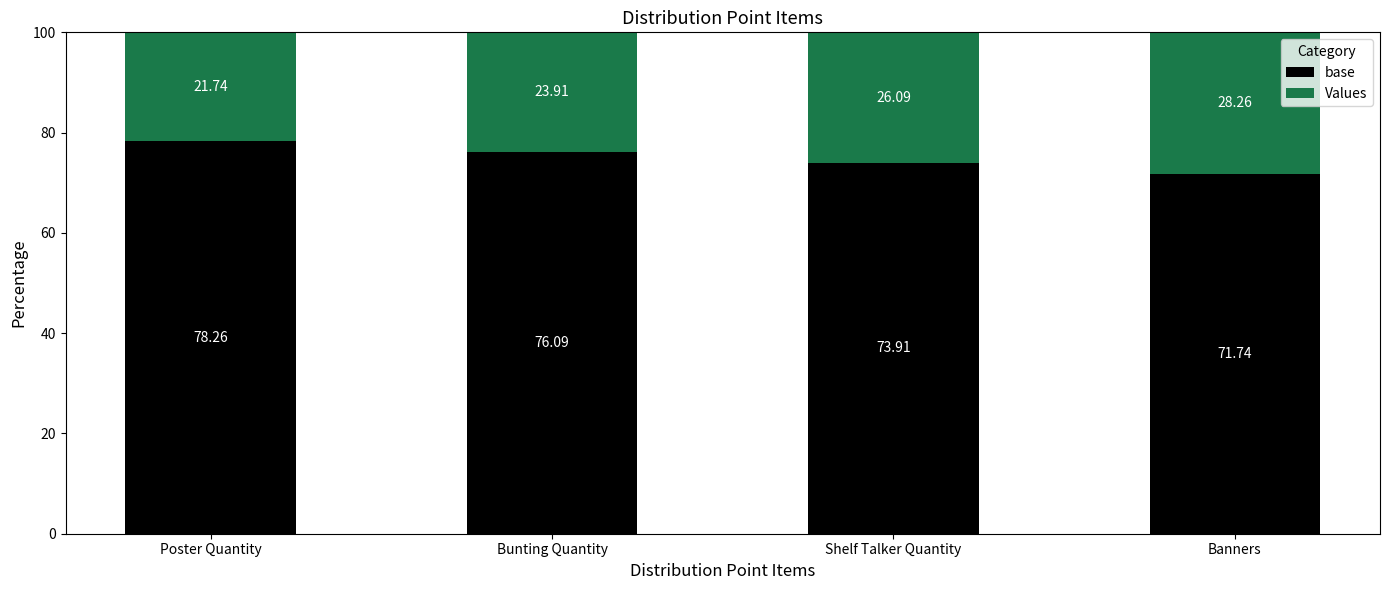

At which label does base first exceed 76?

Poster Quantity